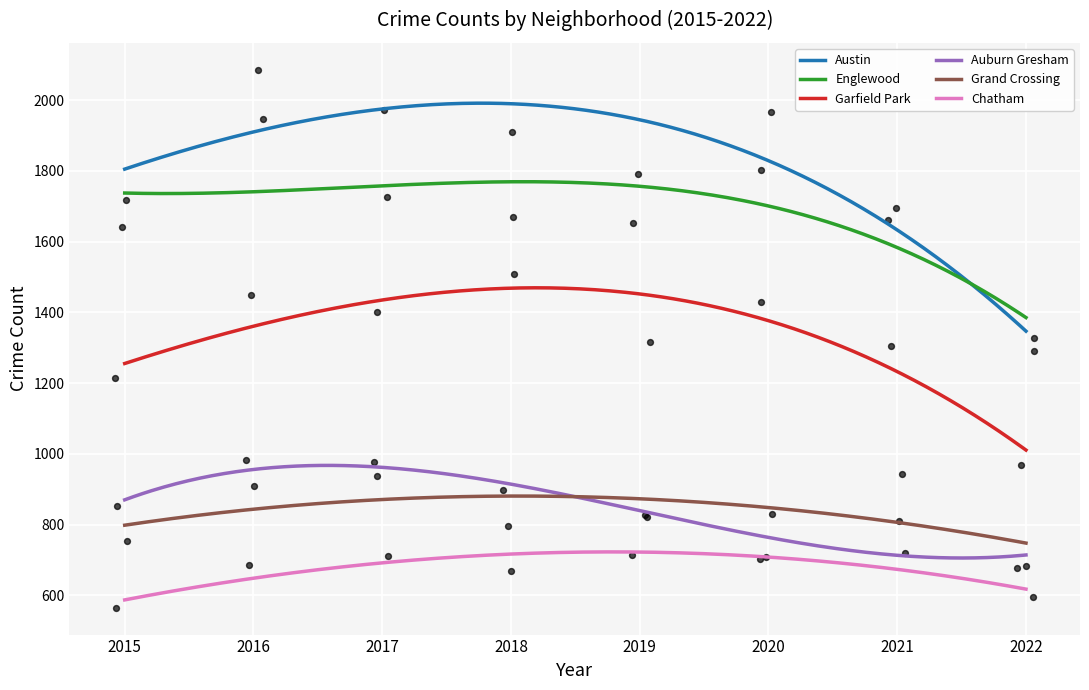

What are all the series names shown in the legend?

Austin, Englewood, Garfield Park, Auburn Gresham, Grand Crossing, Chatham